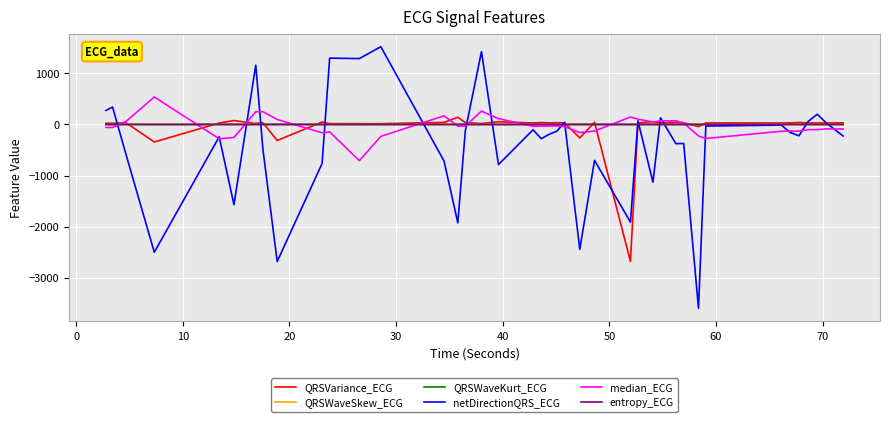

What is the smallest value displayed?

-3593.7